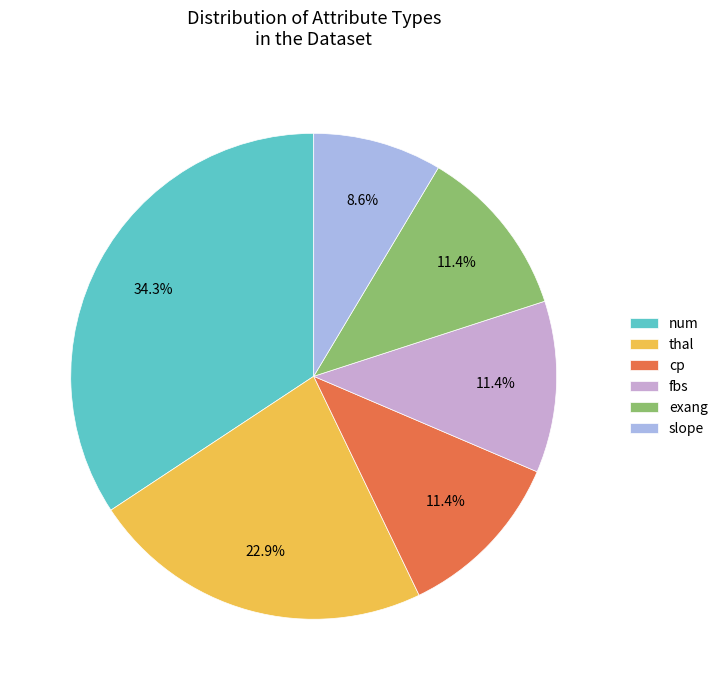

Which has a higher value, num or thal?

num